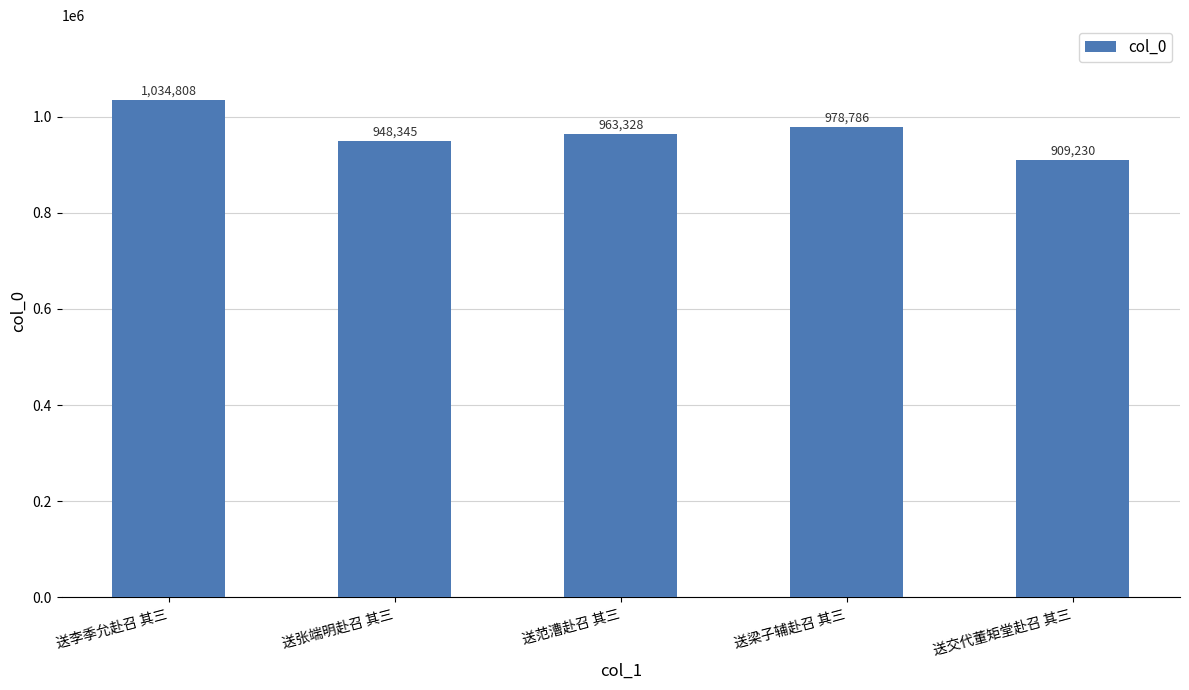

Rank the categories by value from lowest to highest.

送交代董矩堂赴召 其三, 送张端明赴召 其三, 送范漕赴召 其三, 送梁子辅赴召 其三, 送李季允赴召 其三